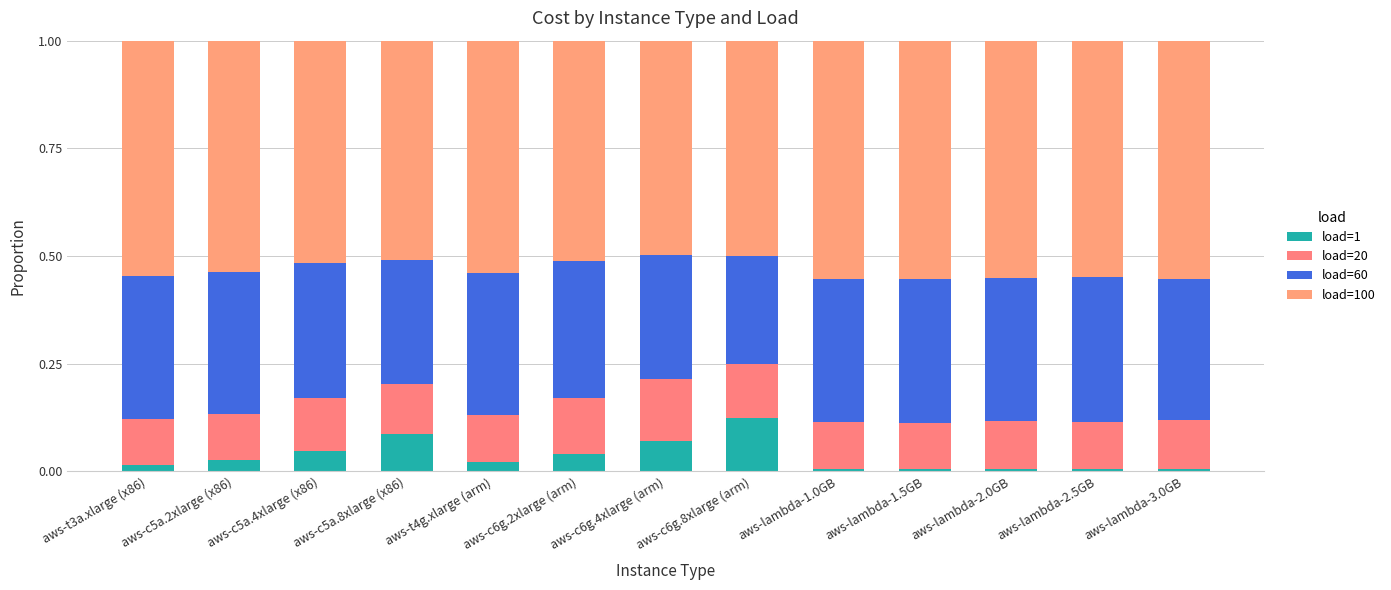

Rank the series by their average value, from highest to lowest.

load=100, load=60, load=20, load=1